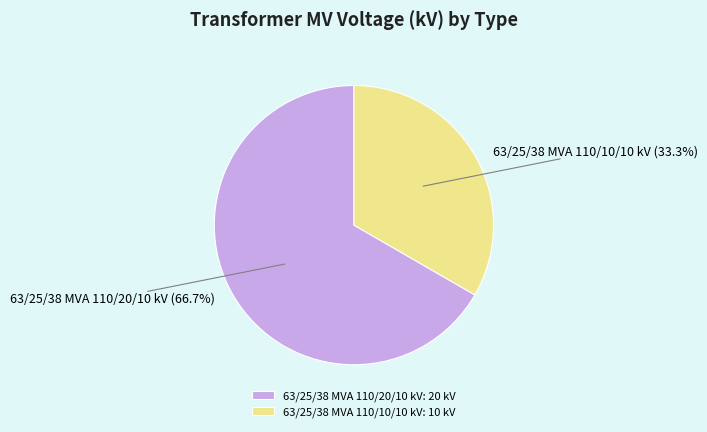

Is there any slice that represents more than half of the pie?

Yes